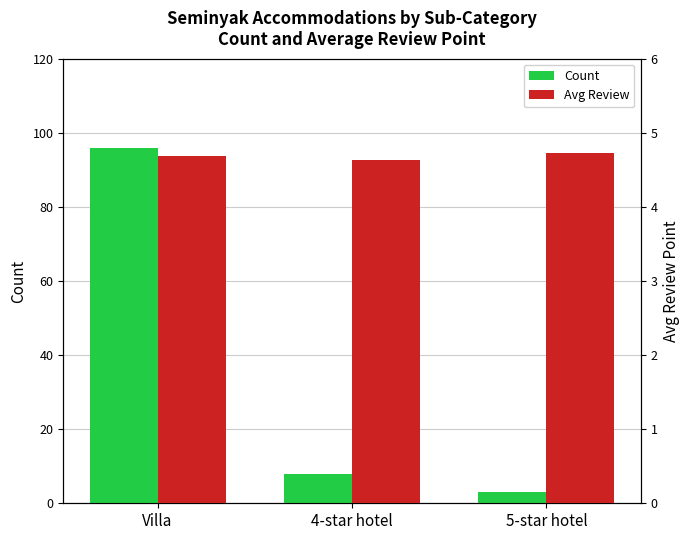

What is the minimum value shown in the chart?

3.0